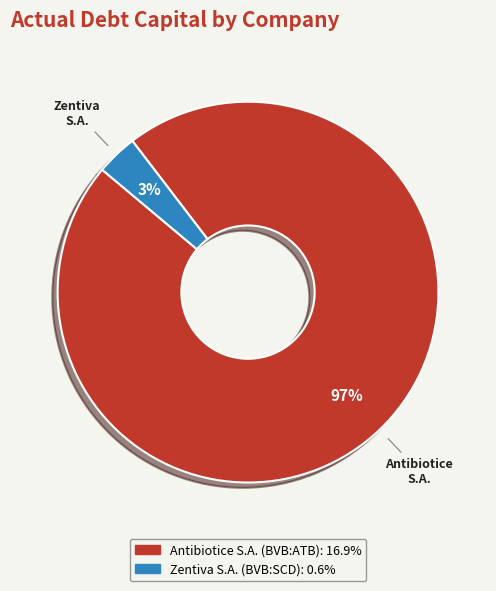

Combined, do Antibiotice S.A. (BVB:ATB) and Zentiva S.A. (BVB:SCD) account for over 50%?

Yes